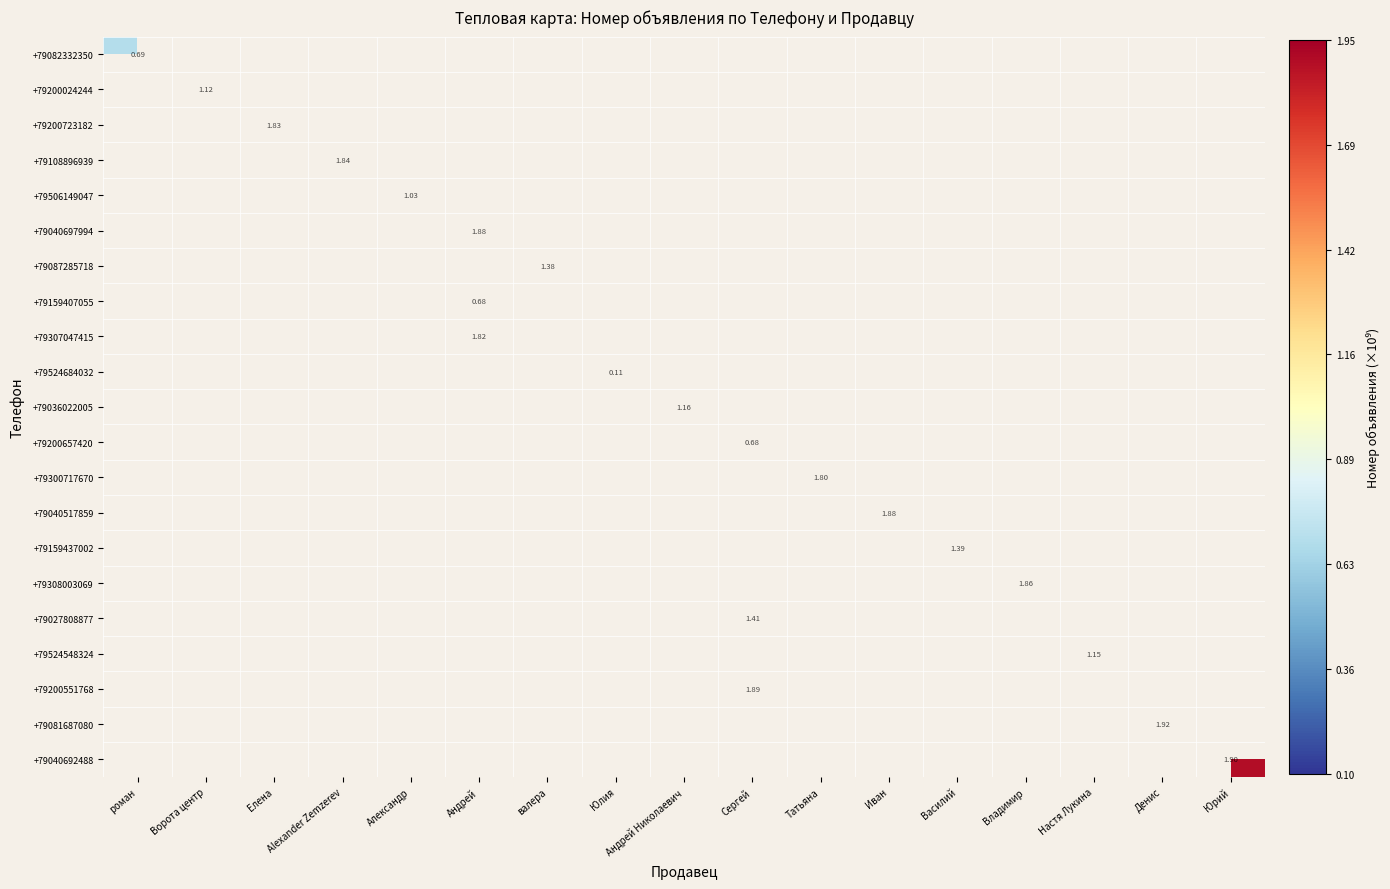

How many values in +79506149047 are above zero?

1